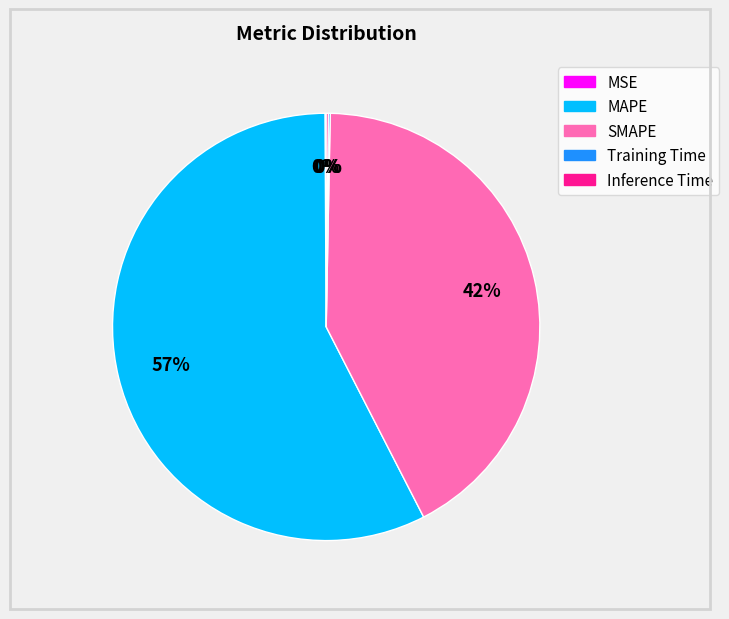

What is the largest slice in the pie chart?

MAPE